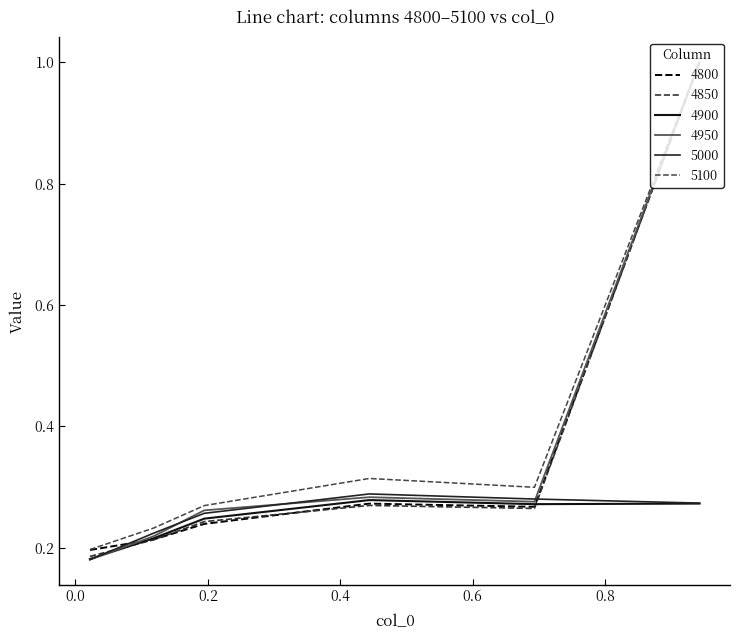

How many lines are shown in the chart?

6